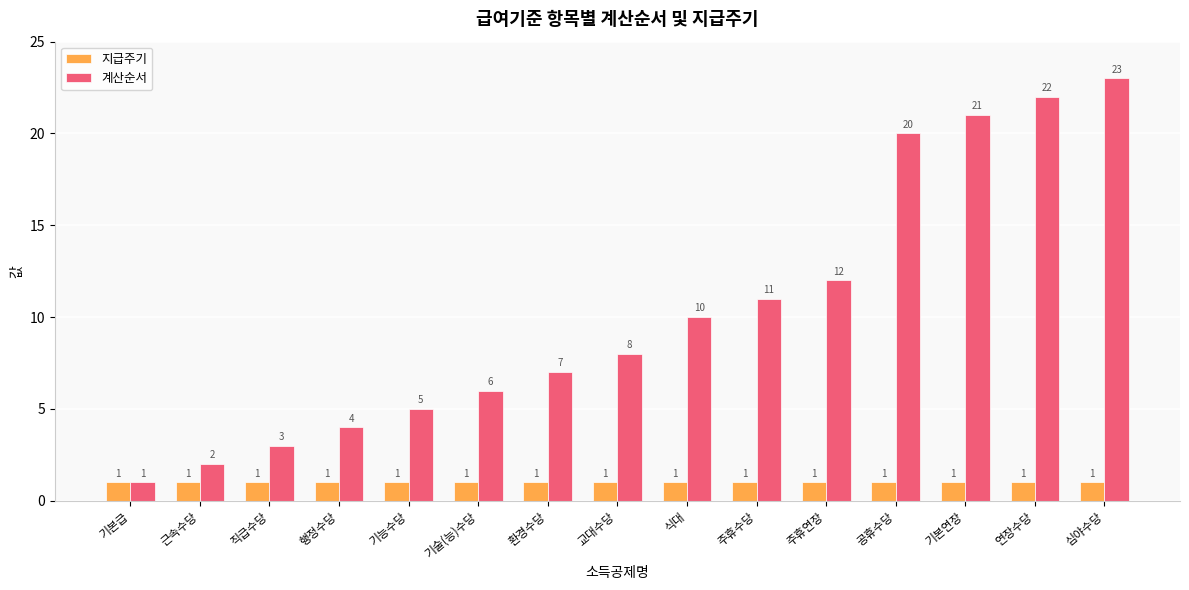

What are all the series names shown in the legend?

지급주기, 계산순서